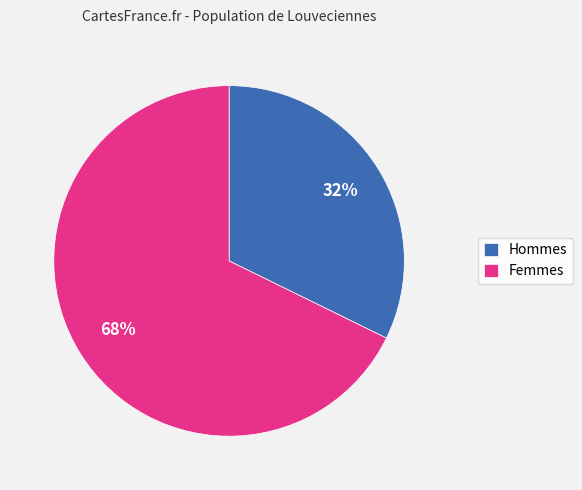

What is the majority slice?

Femmes